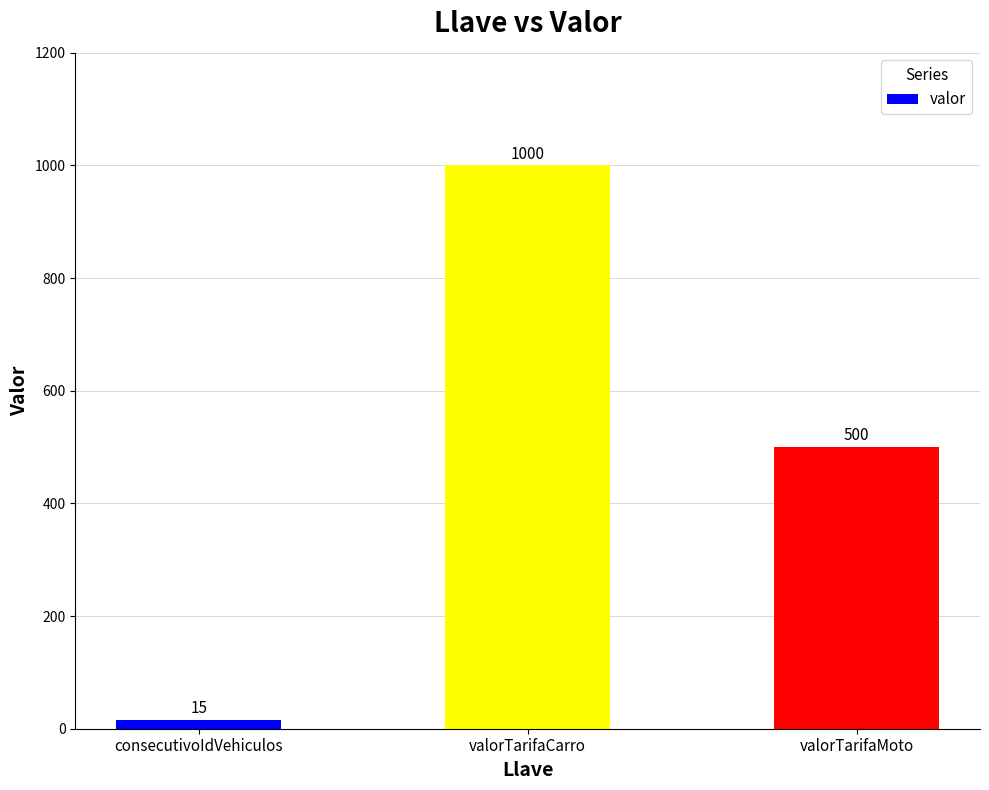

What is the label of the 3rd bar from the left?

valorTarifaMoto